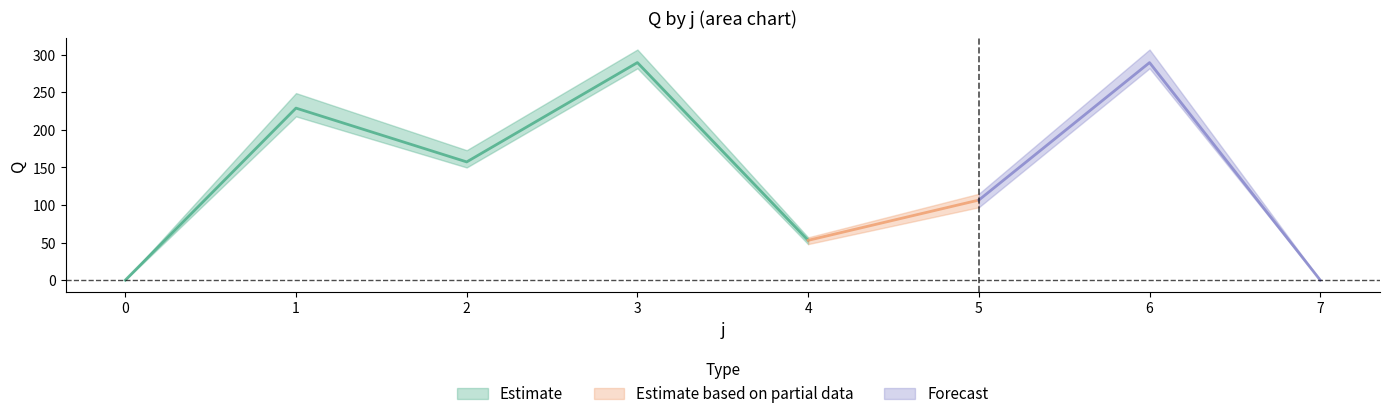

True or false: Q_max and Q_min cross at least once.

False